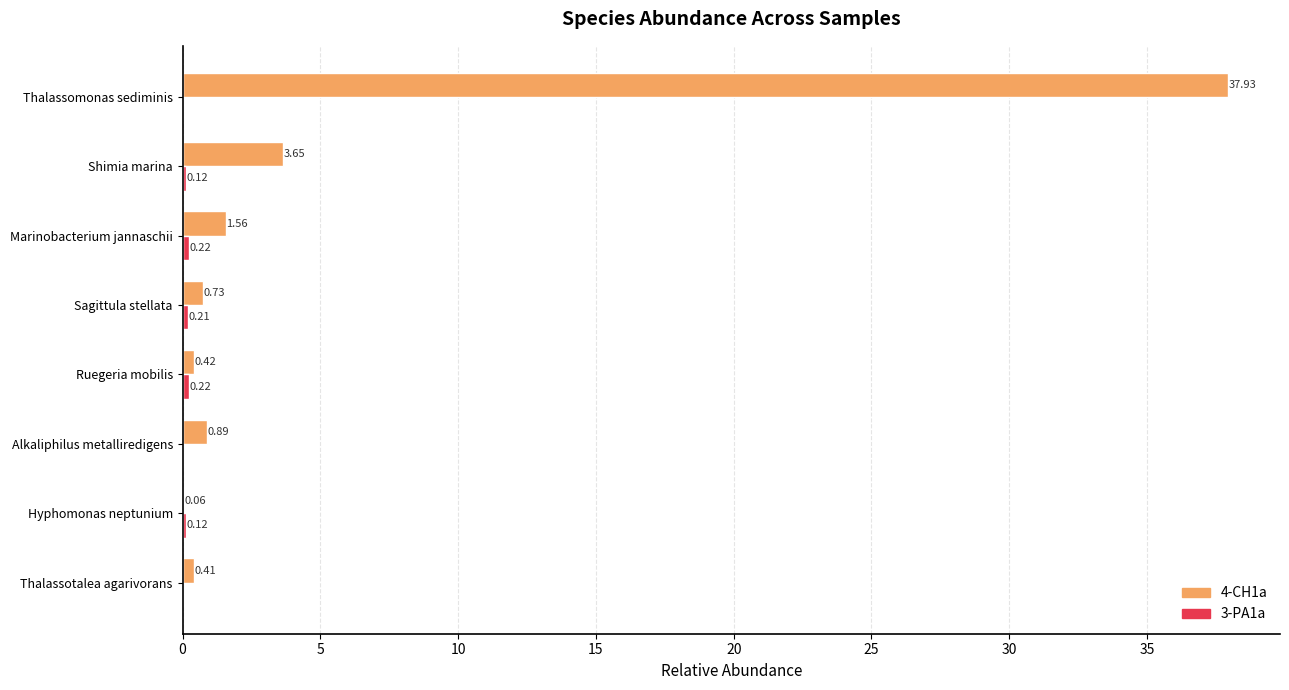

At which label is 4-CH1a closest to 18?

Shimia marina